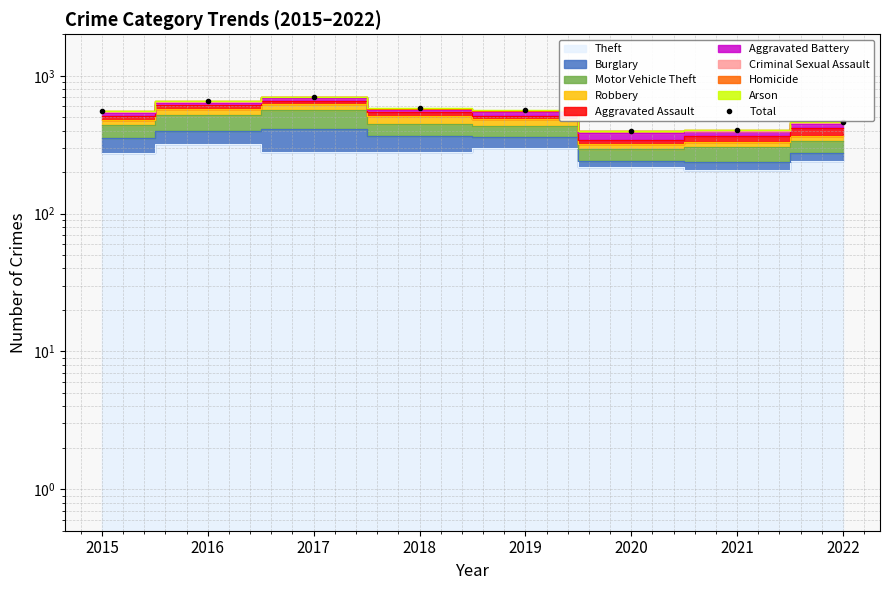

How many lines are shown in the chart?

1